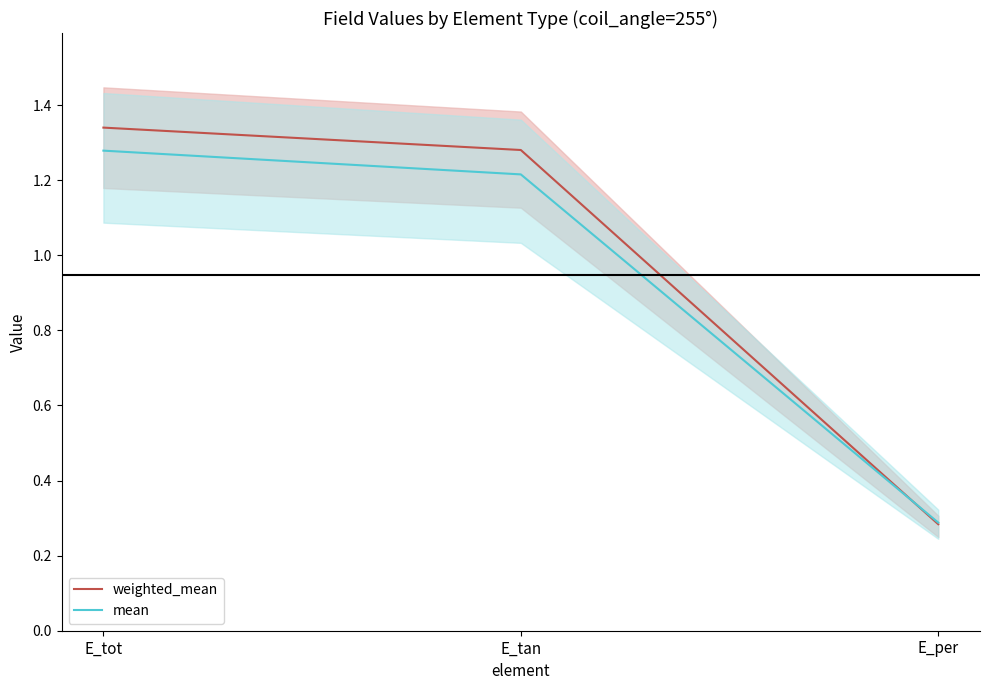

What is the spread (max minus min) of values at E_tot?

0.1